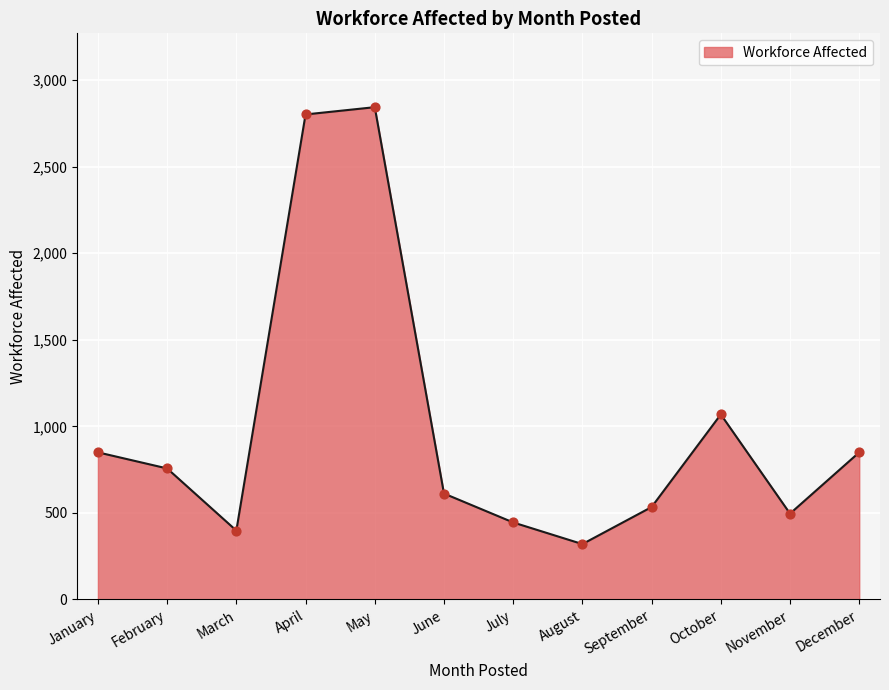

What is the change in value from April to May?

+42